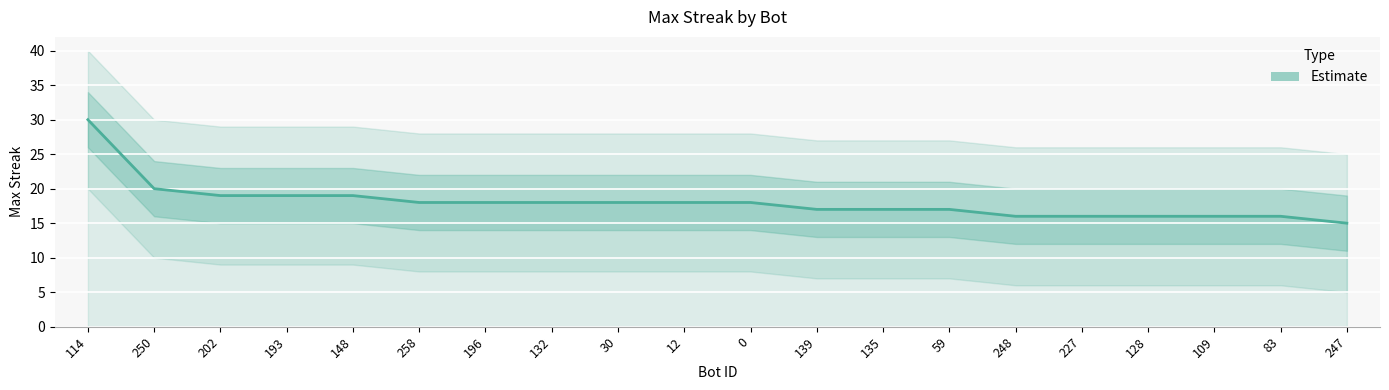

Reading left to right, transcribe all the data shown in this chart.

114=30	250=20	202=19	193=19	148=19	258=18	196=18	132=18	30=18	12=18	0=18	139=17	135=17	59=17	248=16	227=16	128=16	109=16	83=16	247=15